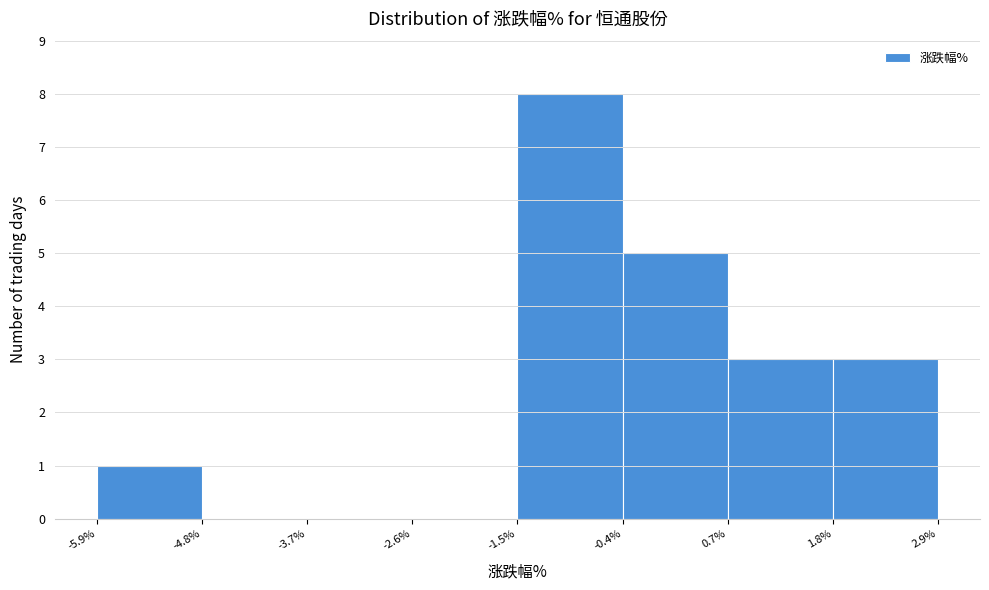

Reading left to right, list every bar in this chart as the range it spans on the x-axis followed by its height. The values are not printed on the chart, so give them approximately, as read against the axis.

-5.9% to -4.8%: 1
-4.8% to -3.7%: 0
-3.7% to -2.6%: 0
-2.6% to -1.5%: 0
-1.5% to -0.4%: 8
-0.4% to 0.7%: 5
0.7% to 1.8%: 3
1.8% to 2.9%: 3